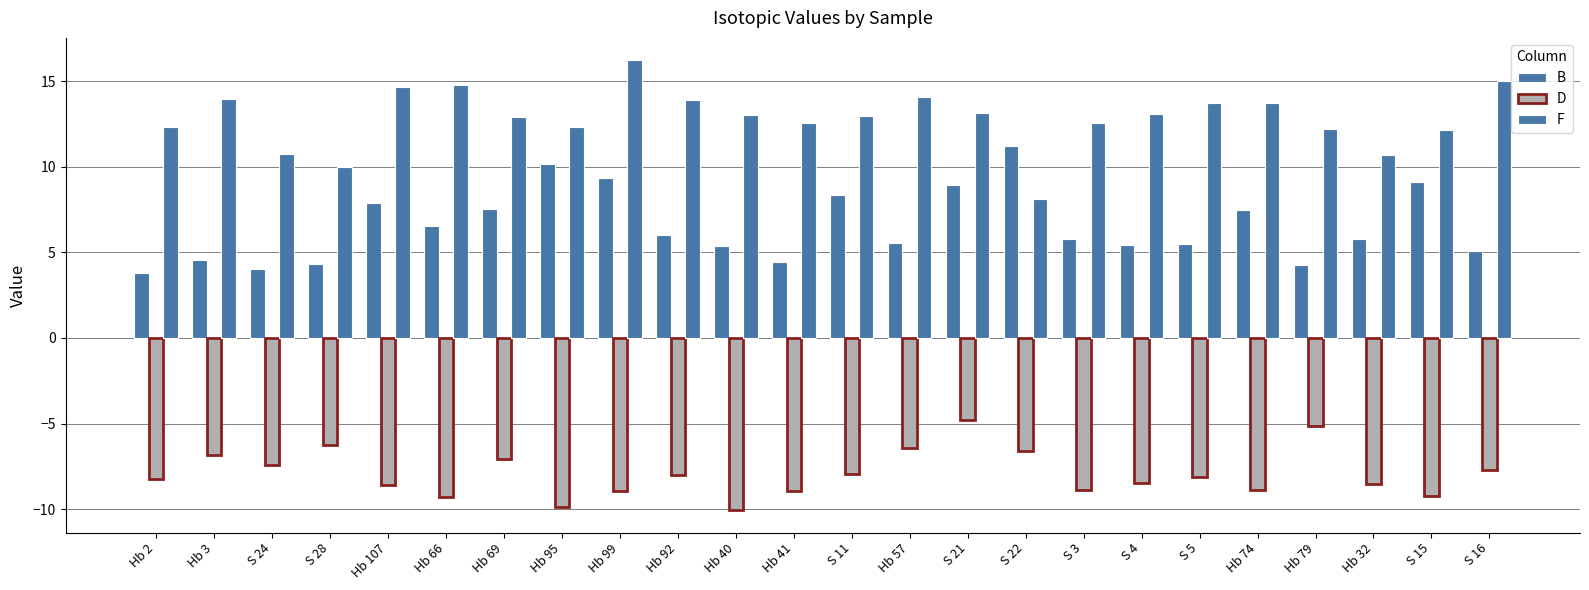

How many groups of bars are there?

24